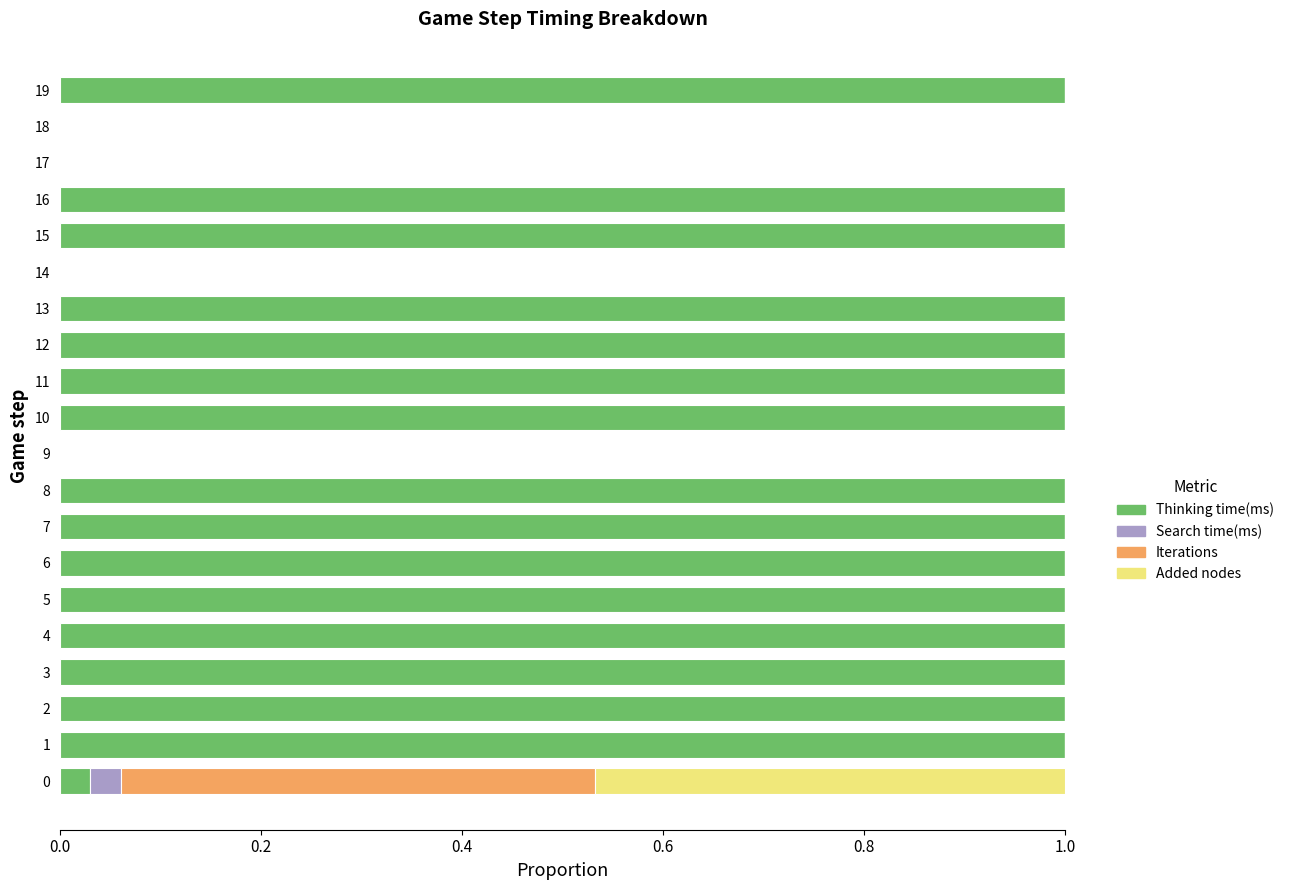

True or false: Thinking time(ms) has a value of 1.0 at 13.

True